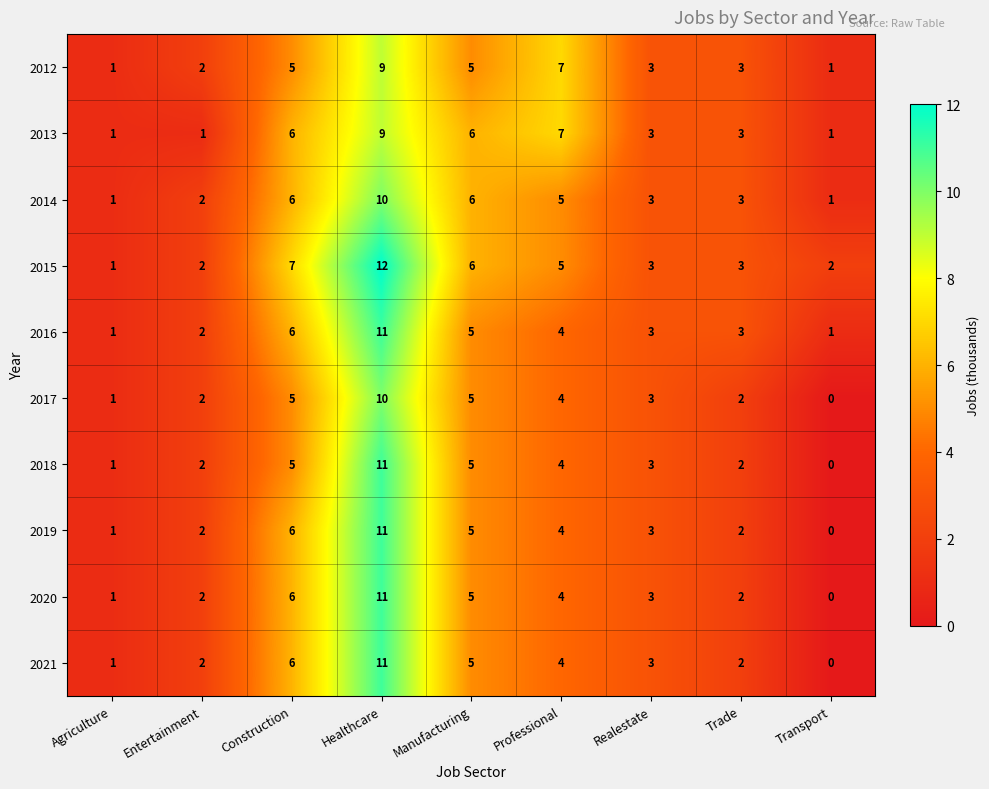

At which label is 2021 closest to 5?

Manufacturing